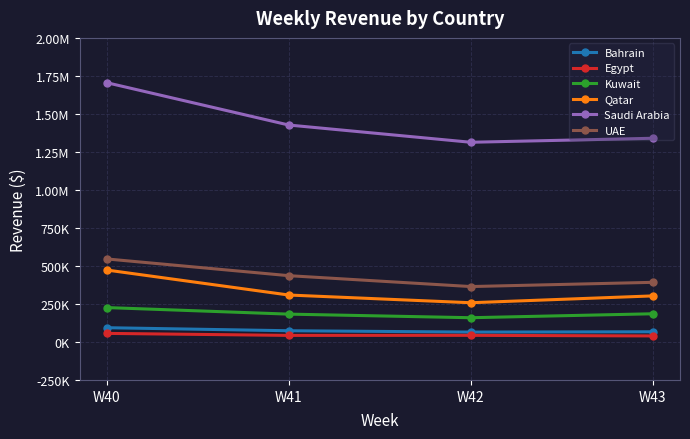

Rank the categories by Bahrain value from highest to lowest.

W40, W41, W43, W42